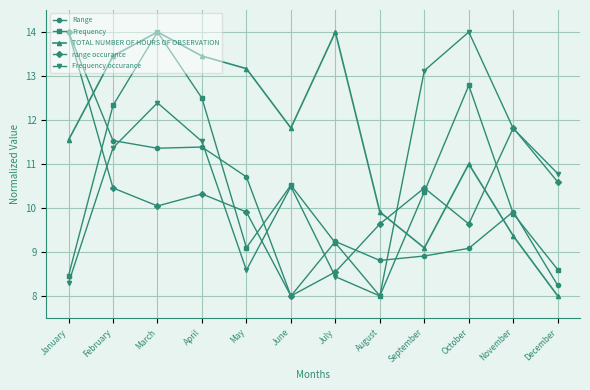

True or false: Frequency has a value of 10.5 at June.

True